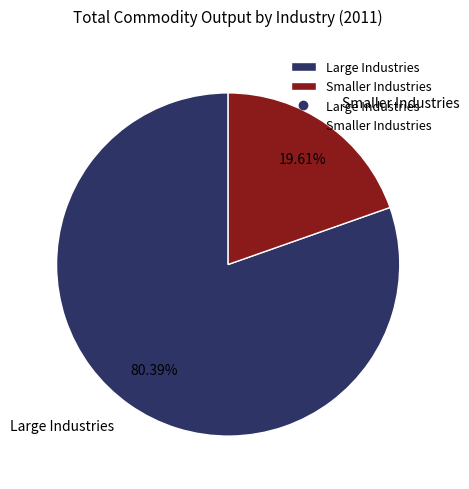

What is the smallest slice in the pie chart?

Smaller Industries